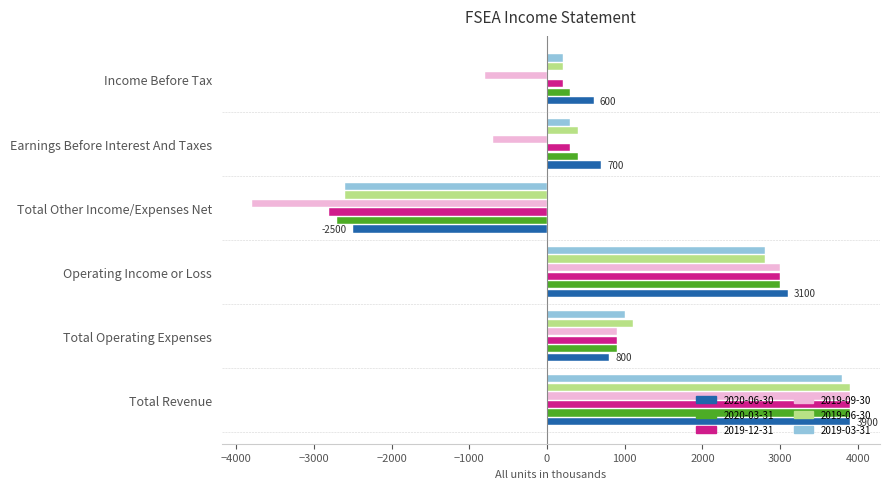

What is the difference between the maximum and minimum values in the 2020-06-30 series?

6400